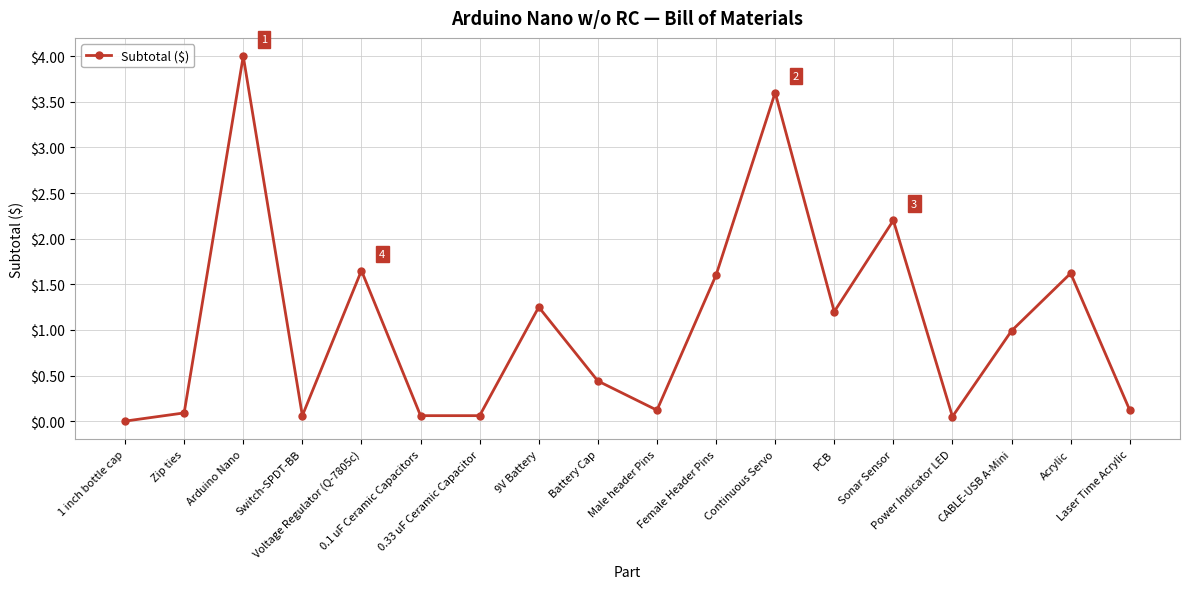

What is the difference between the maximum and minimum values?

4.0